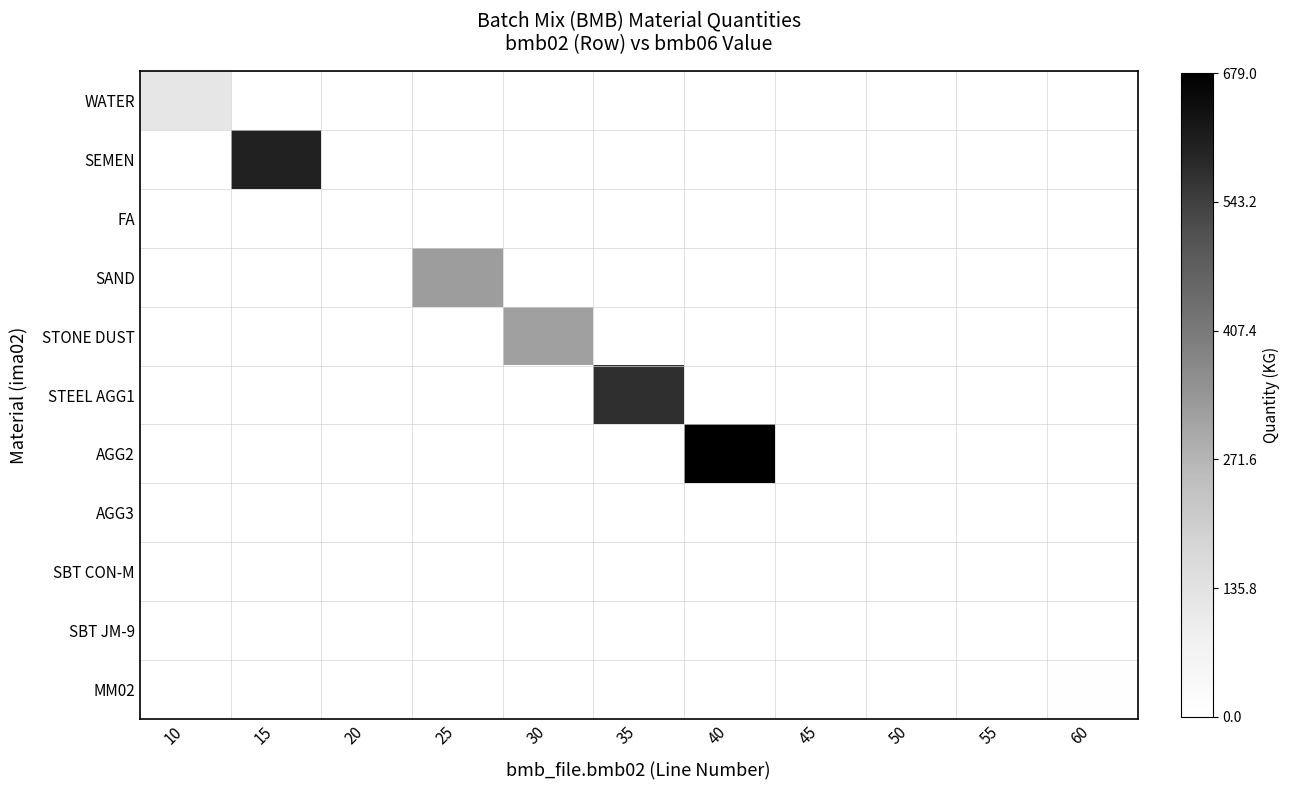

Which label corresponds to the largest value in the chart?

40